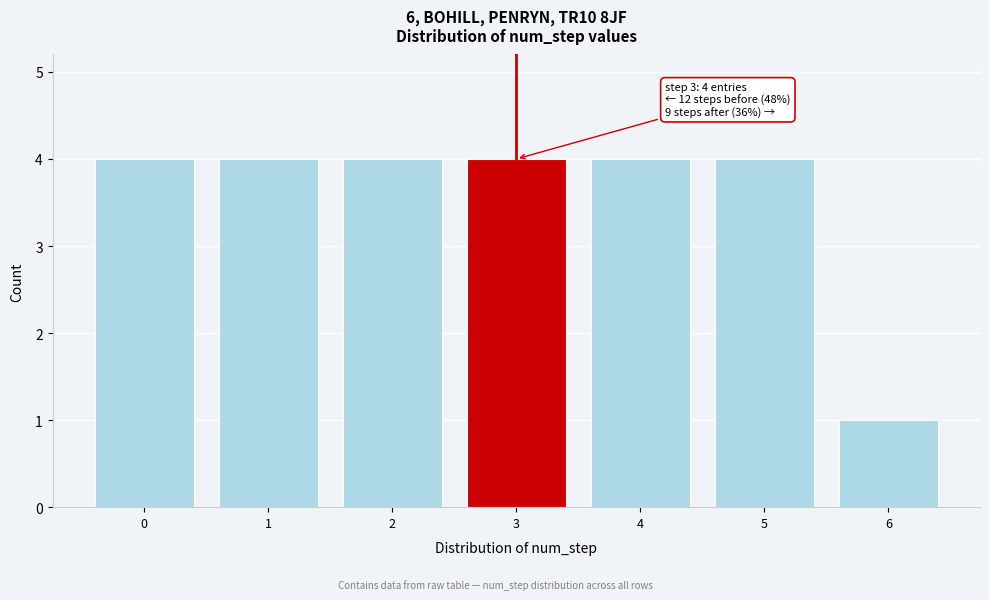

Reading left to right, list all the values displayed in this chart.

4	4	4	4	4	4	1